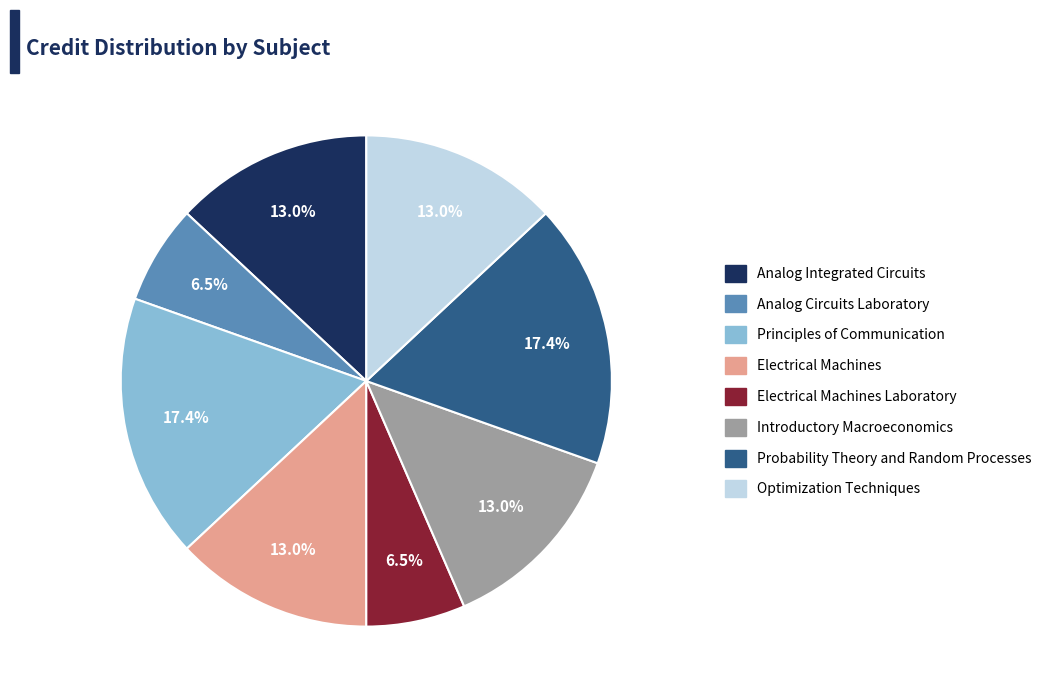

Is there a majority slice in this chart?

No